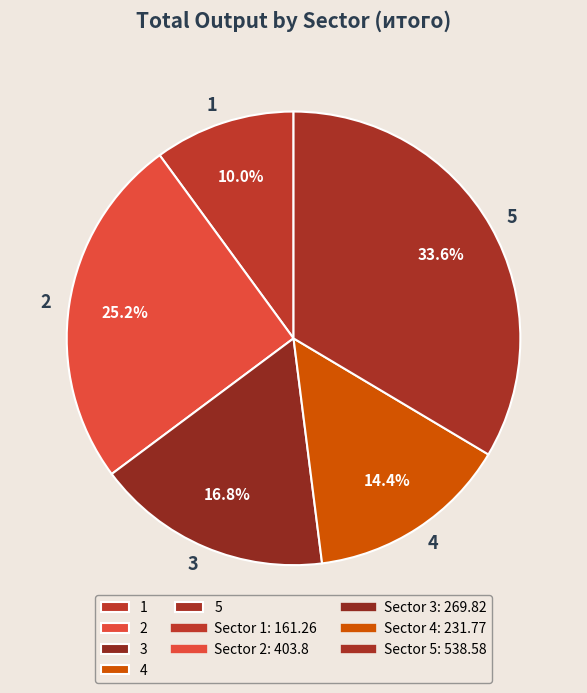

Rank the categories by value from highest to lowest.

5, 2, 3, 4, 1